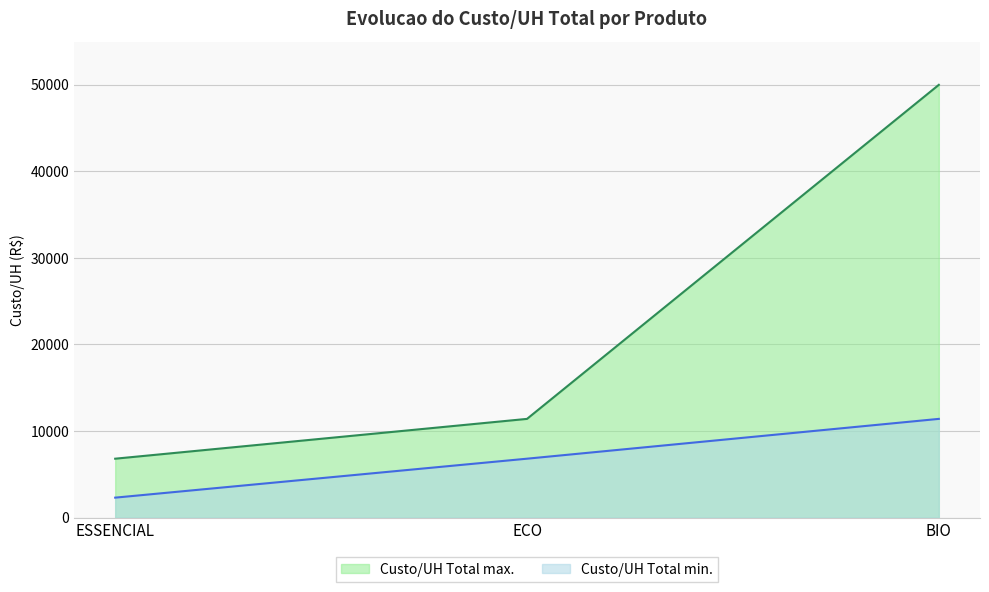

What is the maximum value for Custo/UH Total min.?

11401